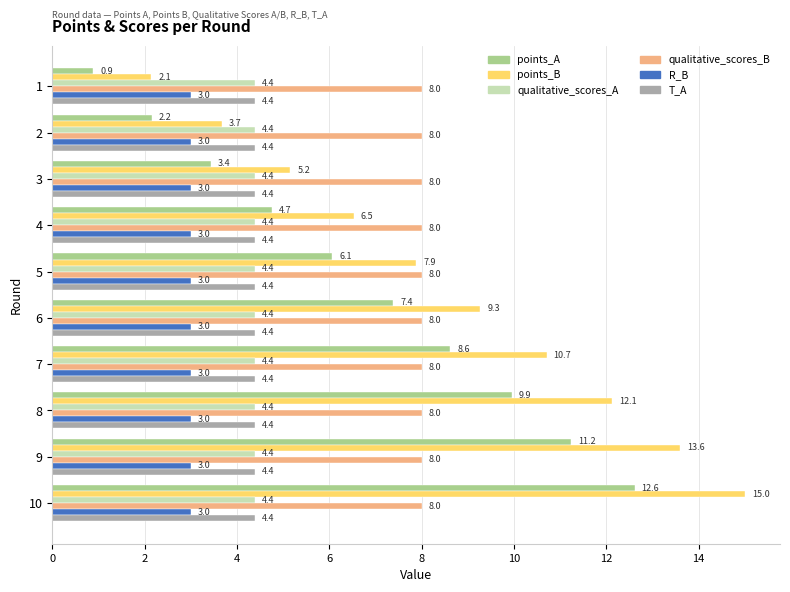

At which label is points_A closest to 6?

5